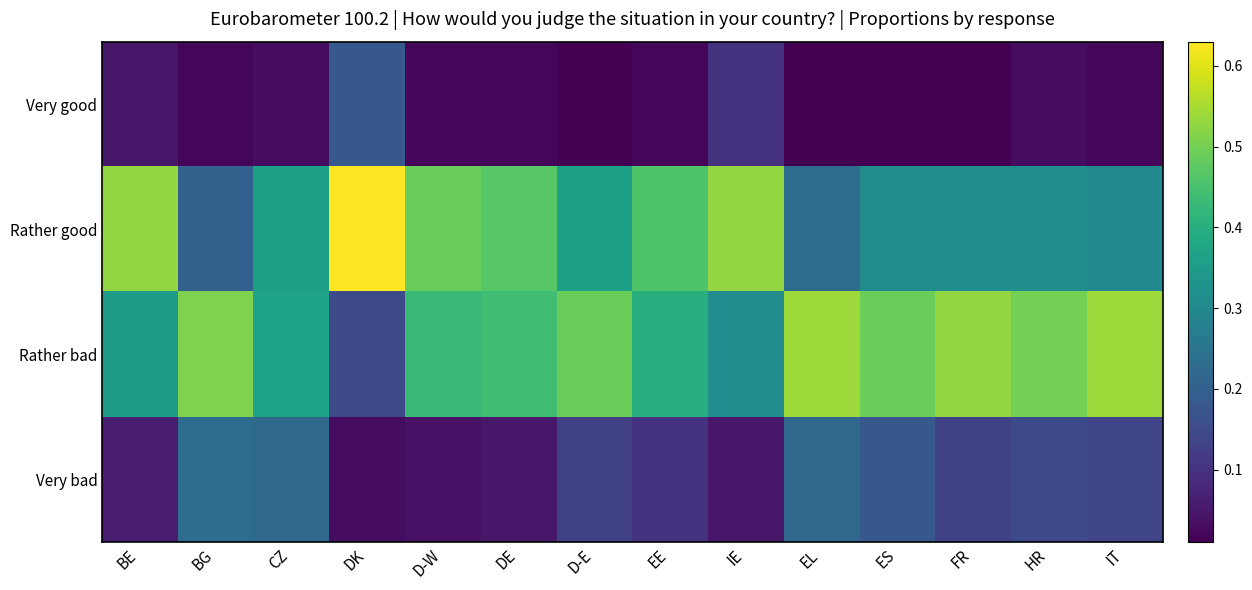

How many categories are shown in the chart?

14